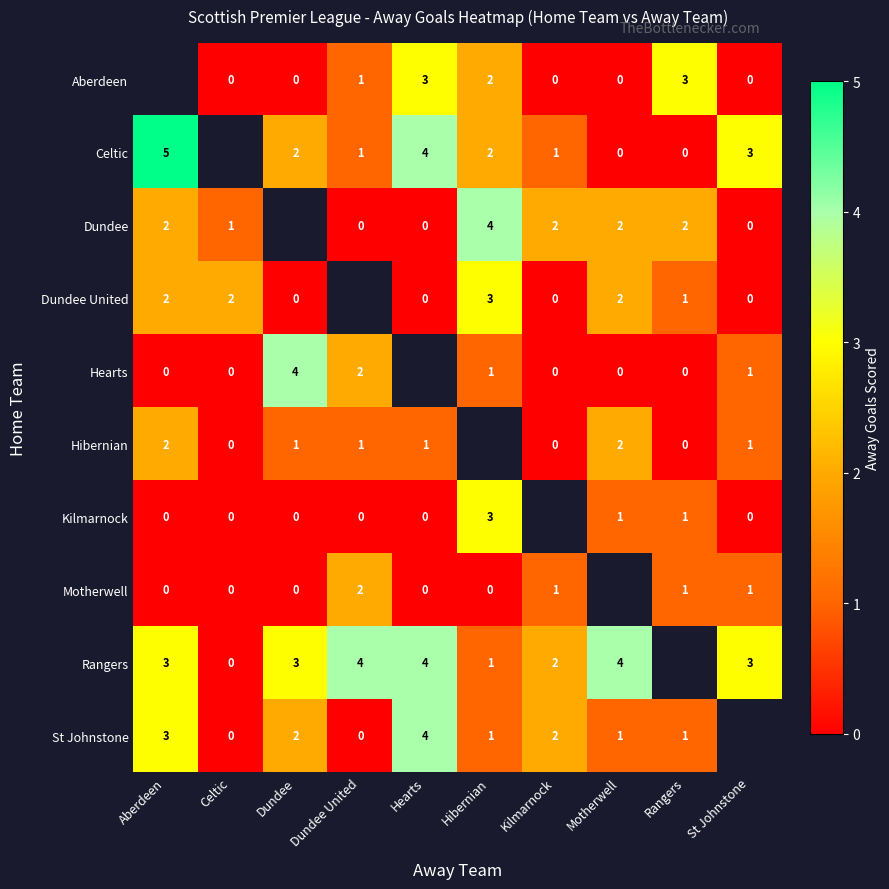

What is the greatest value displayed?

5.0